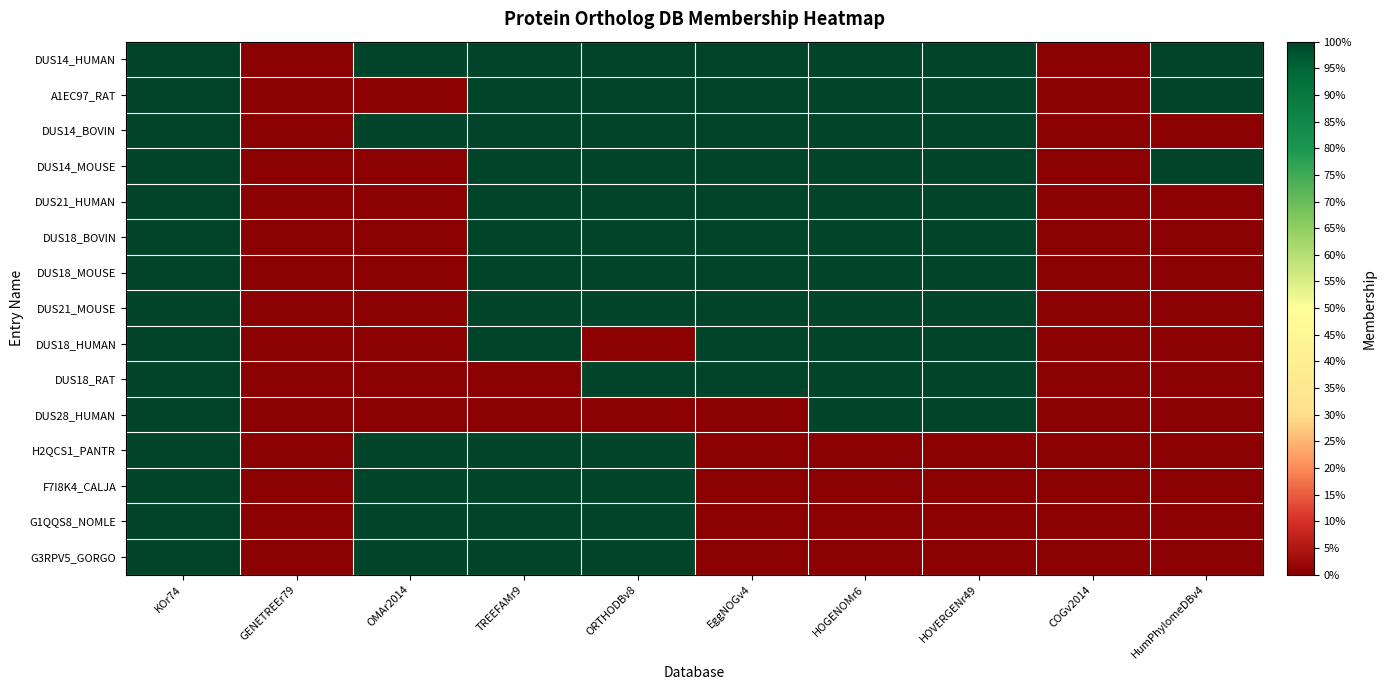

At which category is the sum across all series the highest?

KOr74